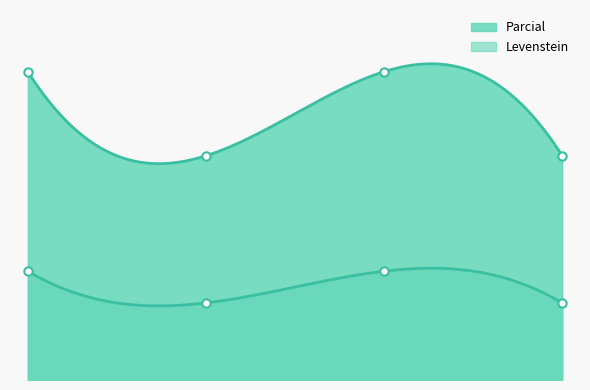

At how many categories does at least one series exceed 23?

2